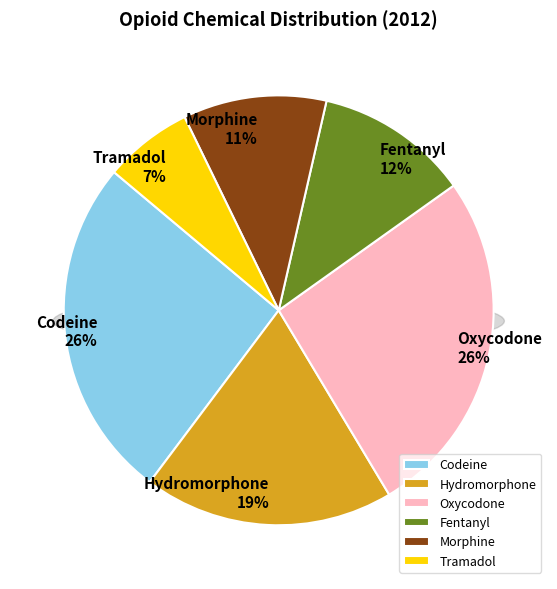

What percentage is the Tramadol slice, to the nearest percent?

7%